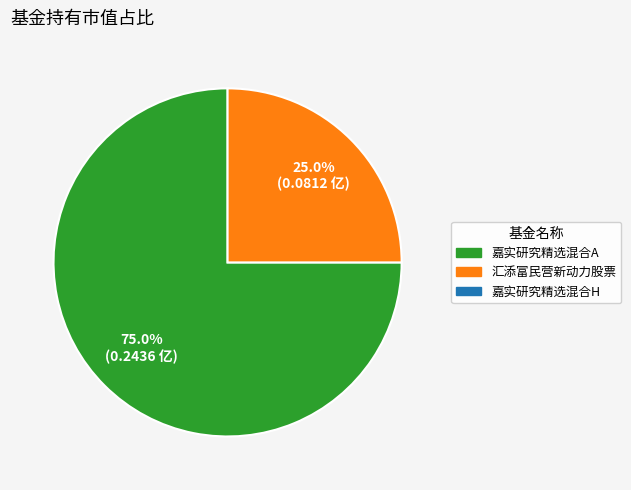

Which slice represents more than half of the pie?

嘉实研究精选混合A